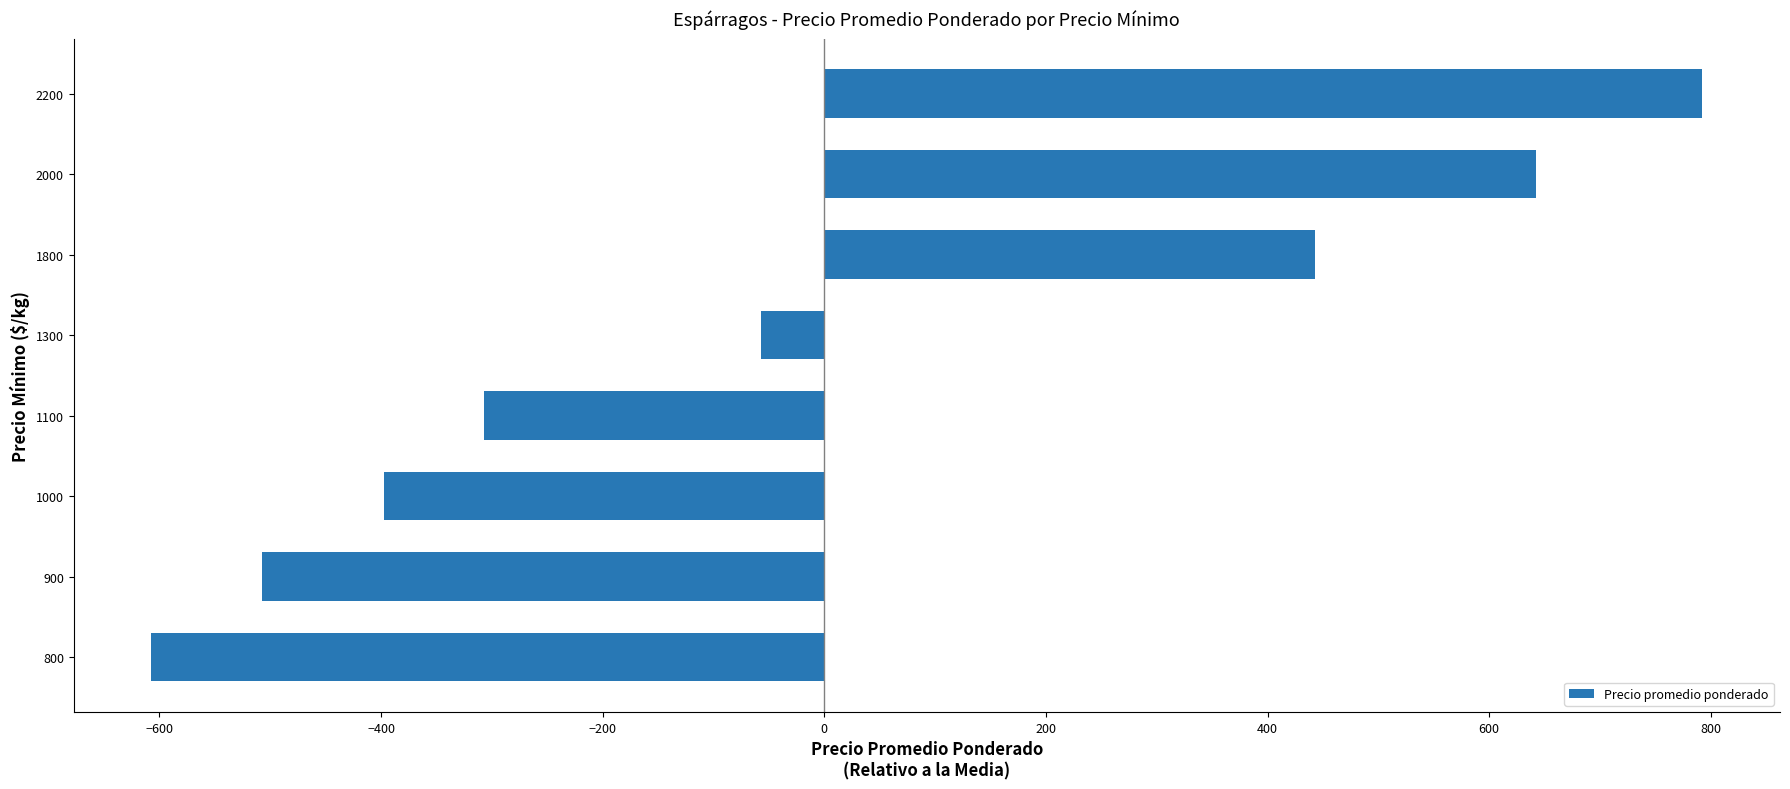

What is the difference between the values at 900 and 1300?

450.0